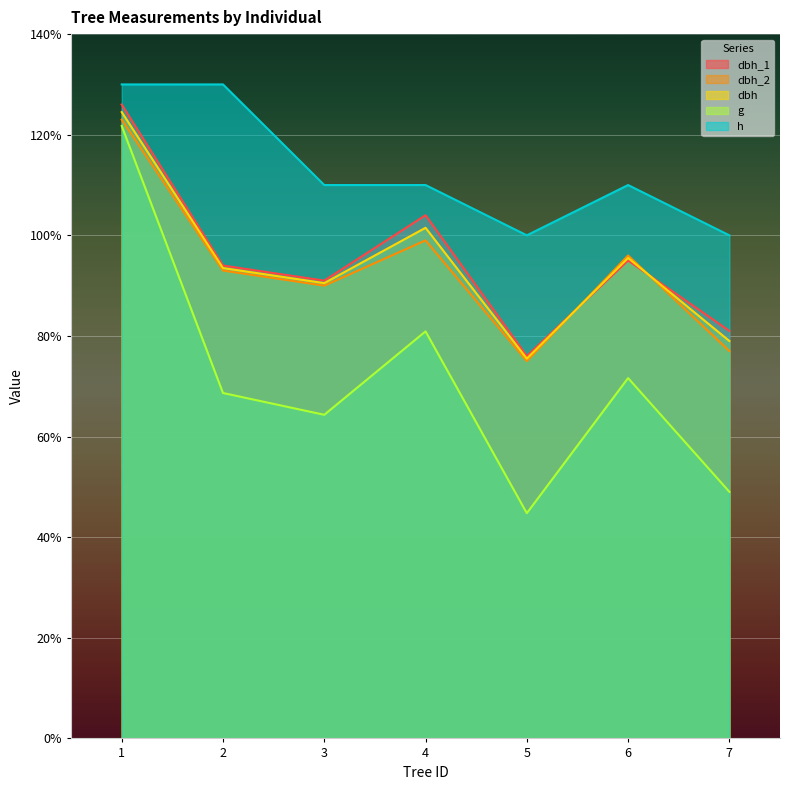

The value of h at 5 is 159.6. True or false?

False